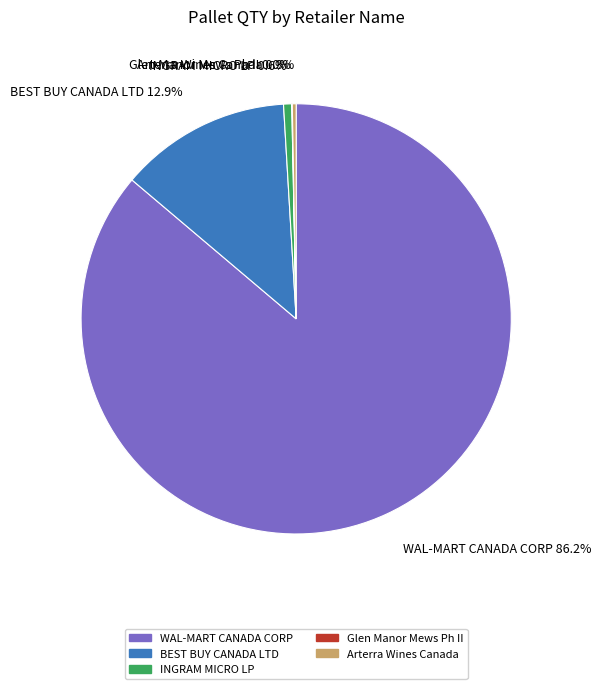

Which category has the biggest portion of the pie?

WAL-MART CANADA CORP